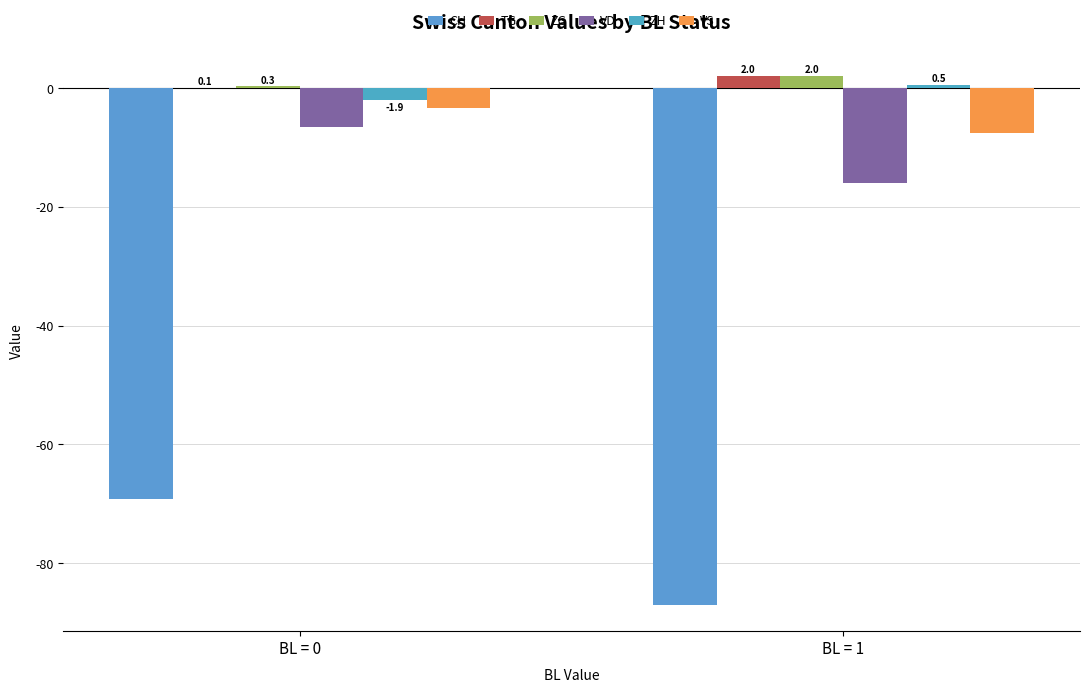

List the labels in order of VD value, largest first.

BL = 0, BL = 1